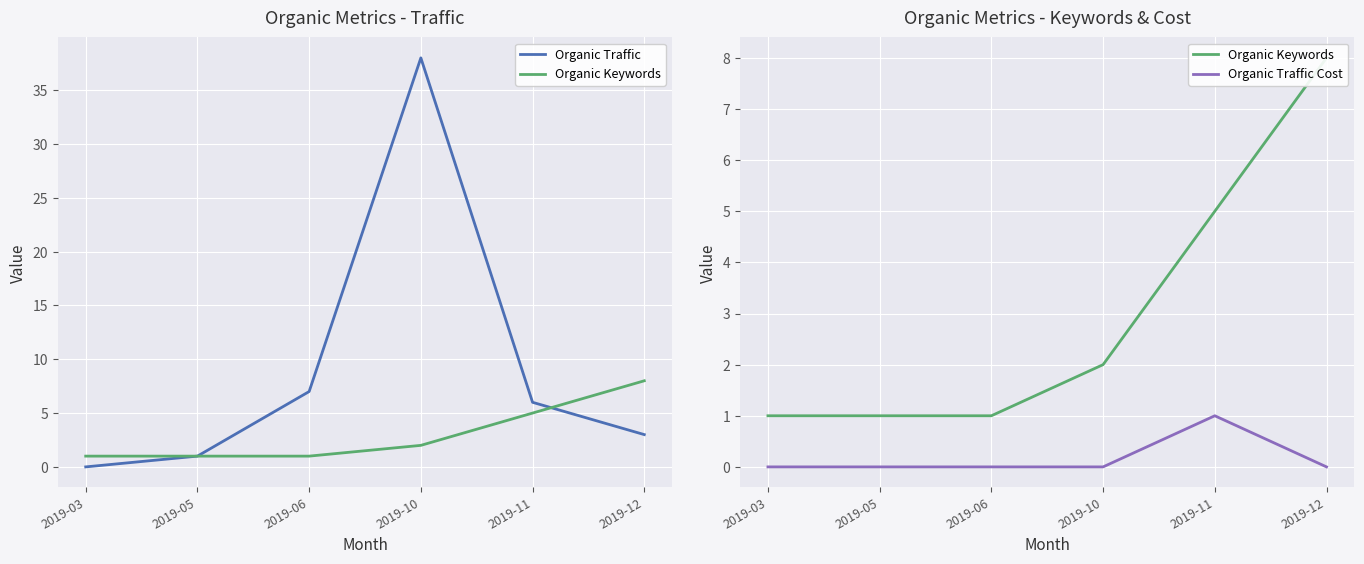

How many Organic Keywords values are between 1 and 5?

5